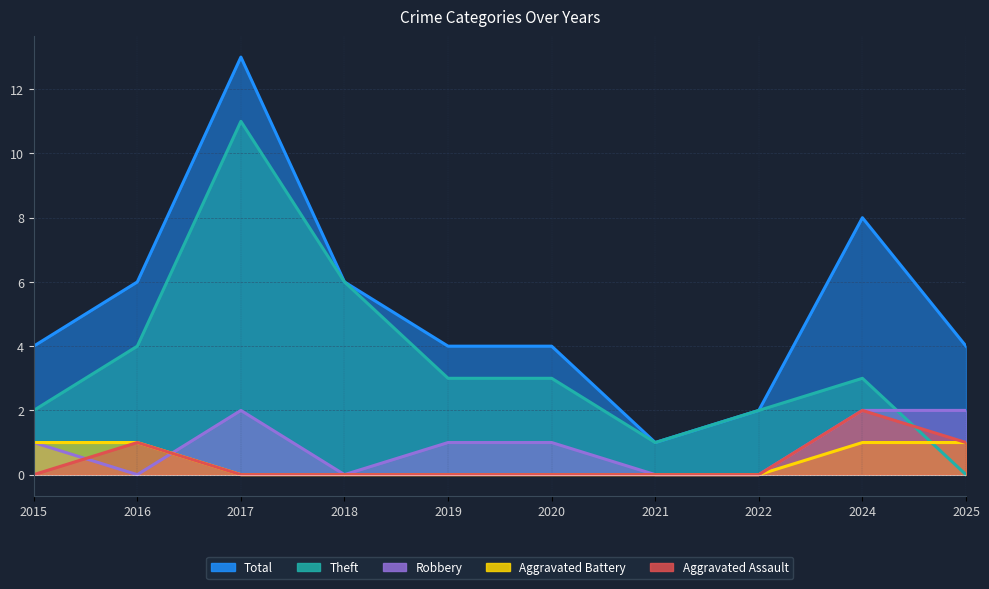

What is the spread (max minus min) of values at 2017?

13